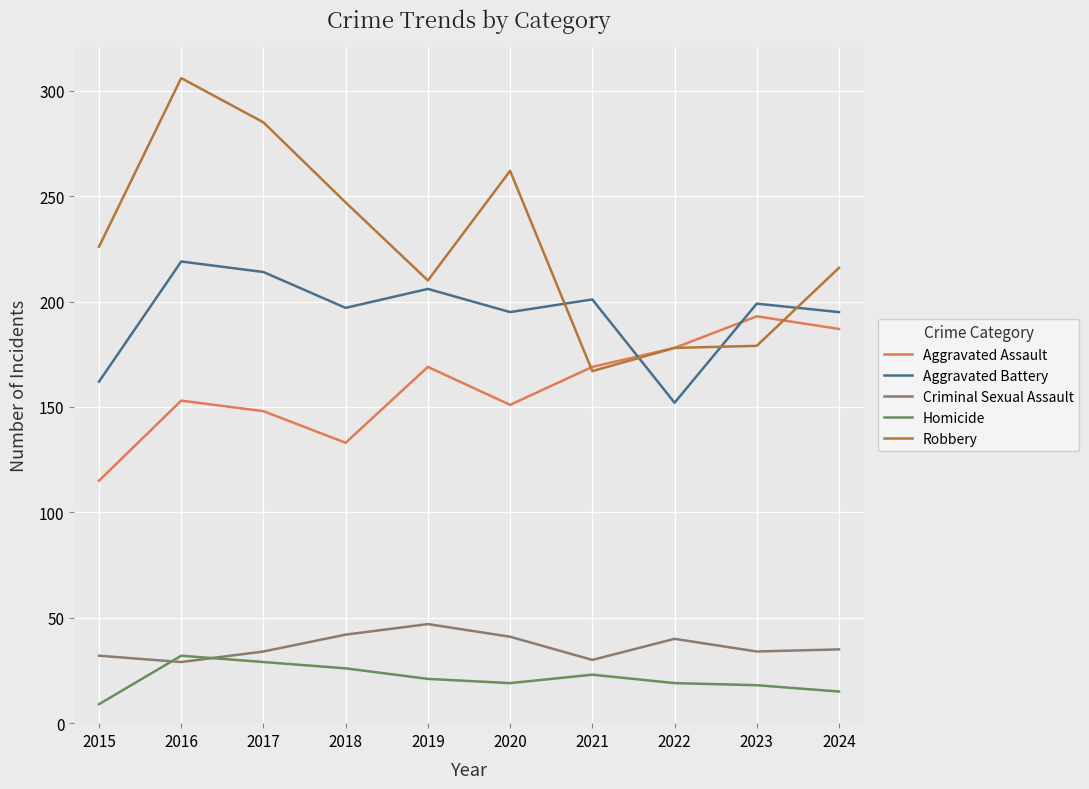

List the series in order of their peak value, highest first.

Robbery, Aggravated Battery, Aggravated Assault, Criminal Sexual Assault, Homicide